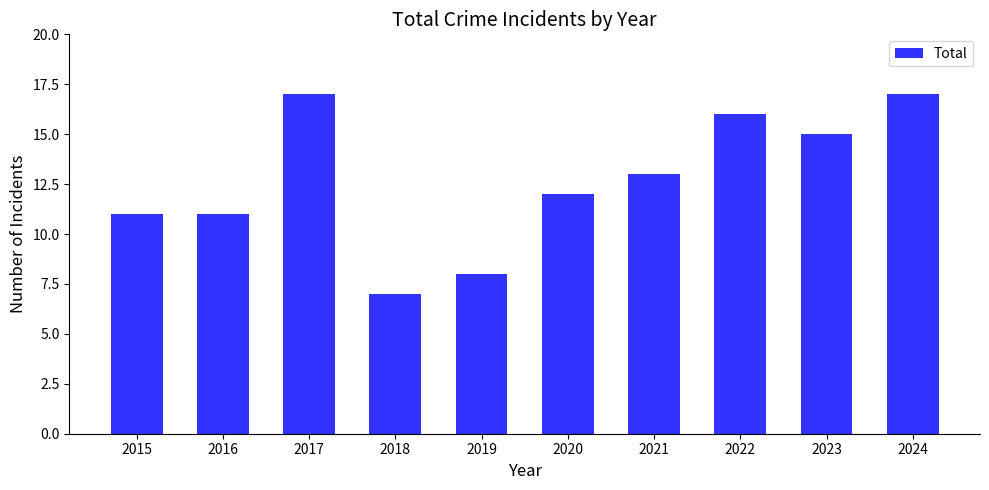

How many bars are there in total?

10